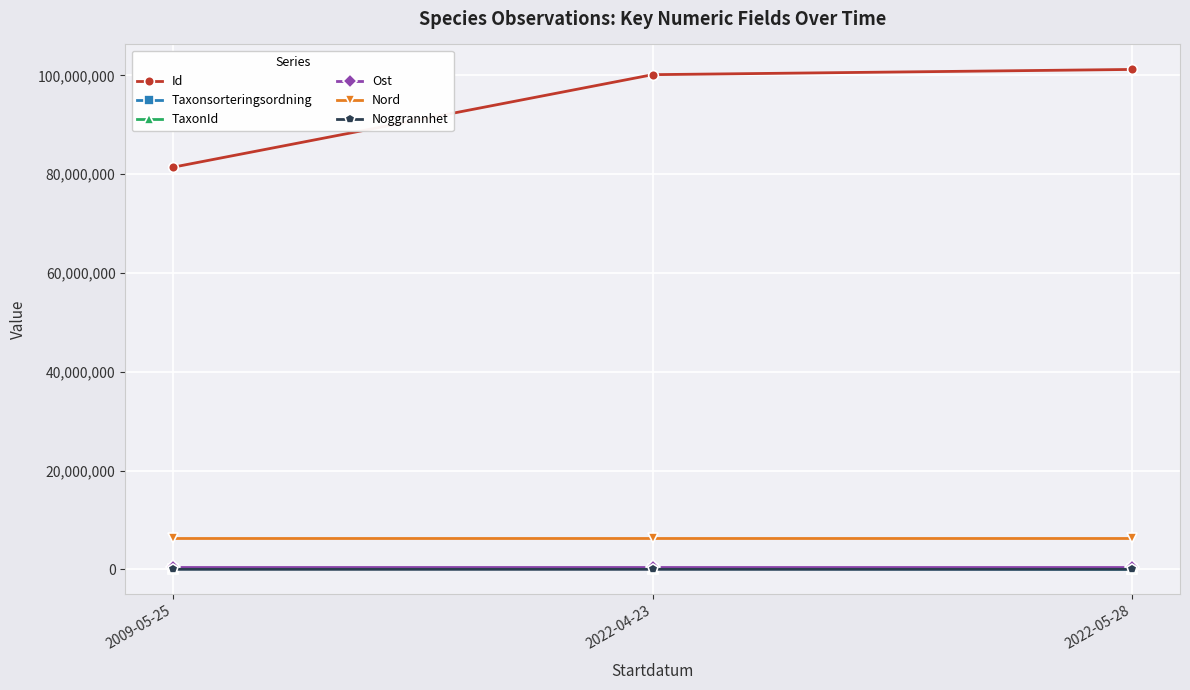

At how many categories does at least one series exceed 67351668?

3